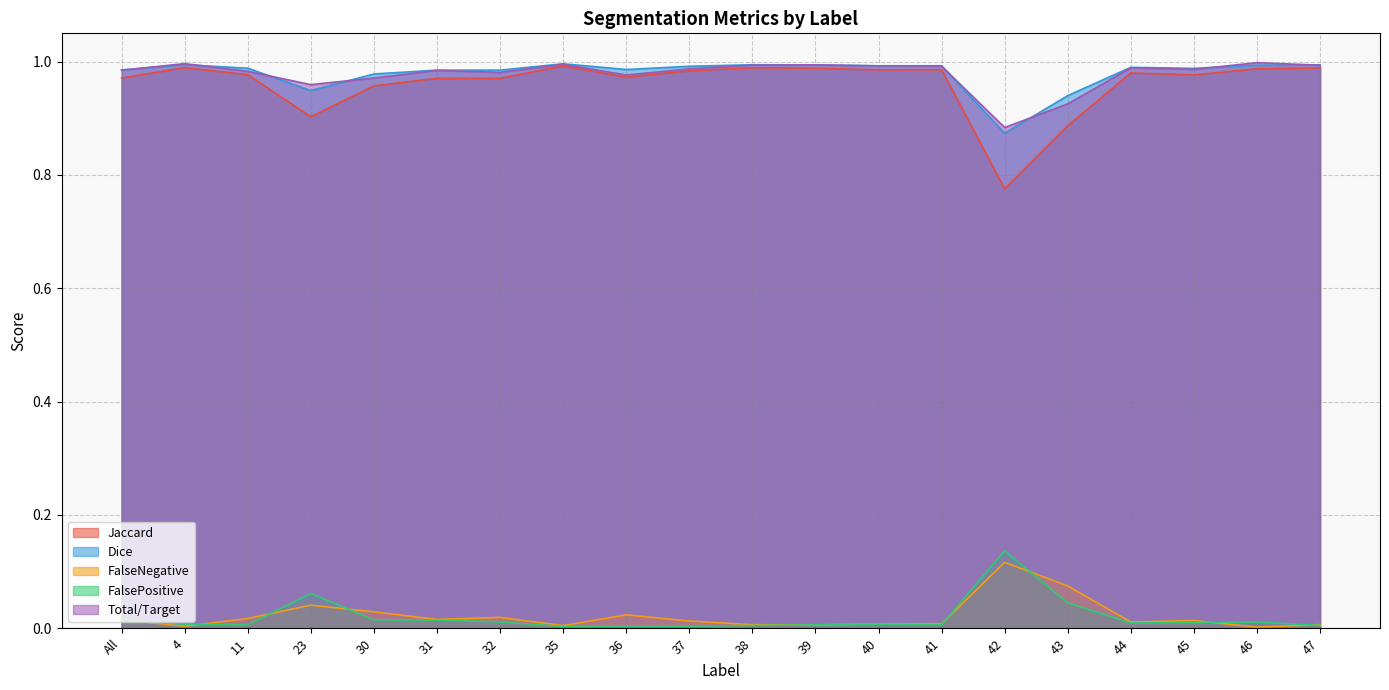

What is the average value of the Jaccard series?

1.0